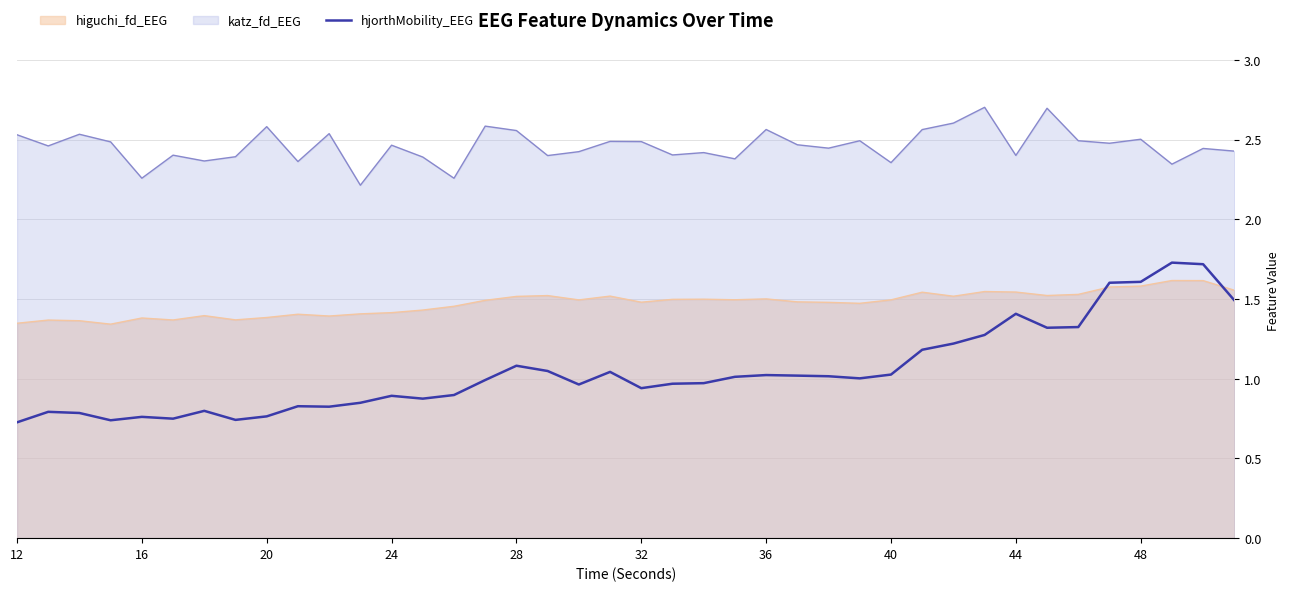

What is the greatest value displayed?

2.7